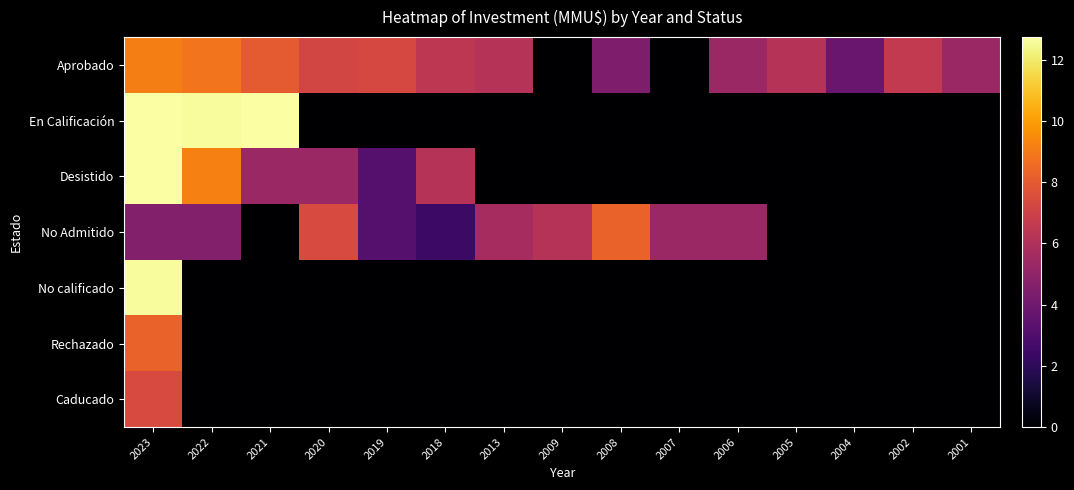

At how many categories does at least one series exceed 12?

3